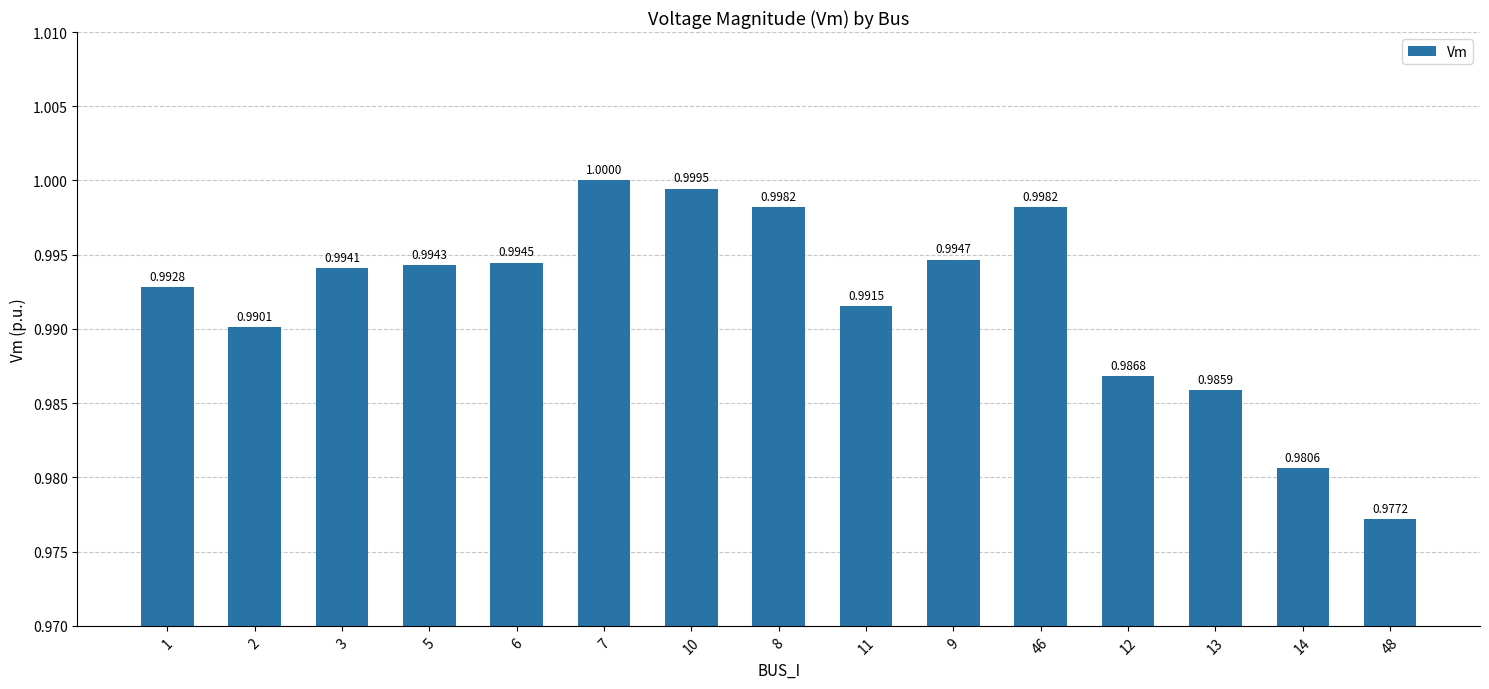

What is the sum of the values at 48 and 11?

2.0